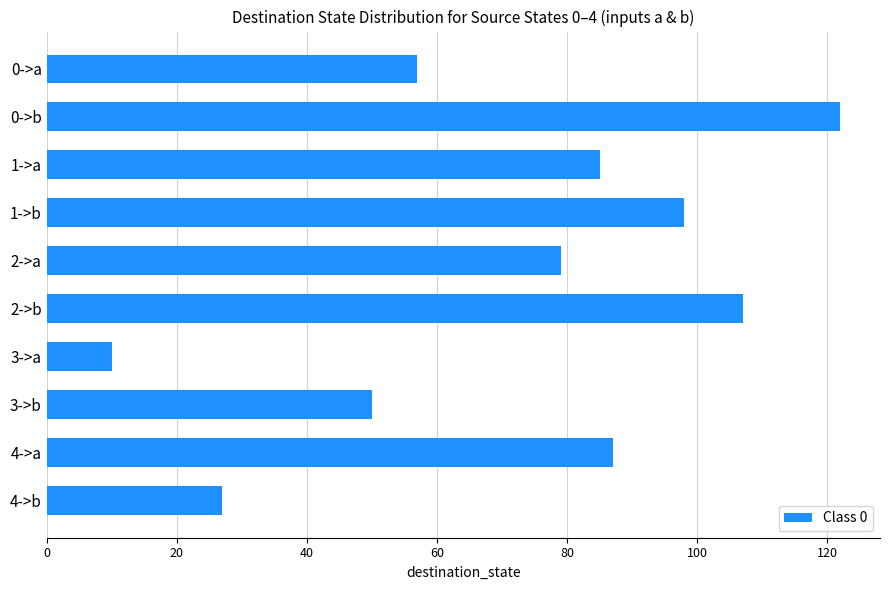

Count the number of data series in this chart.

1